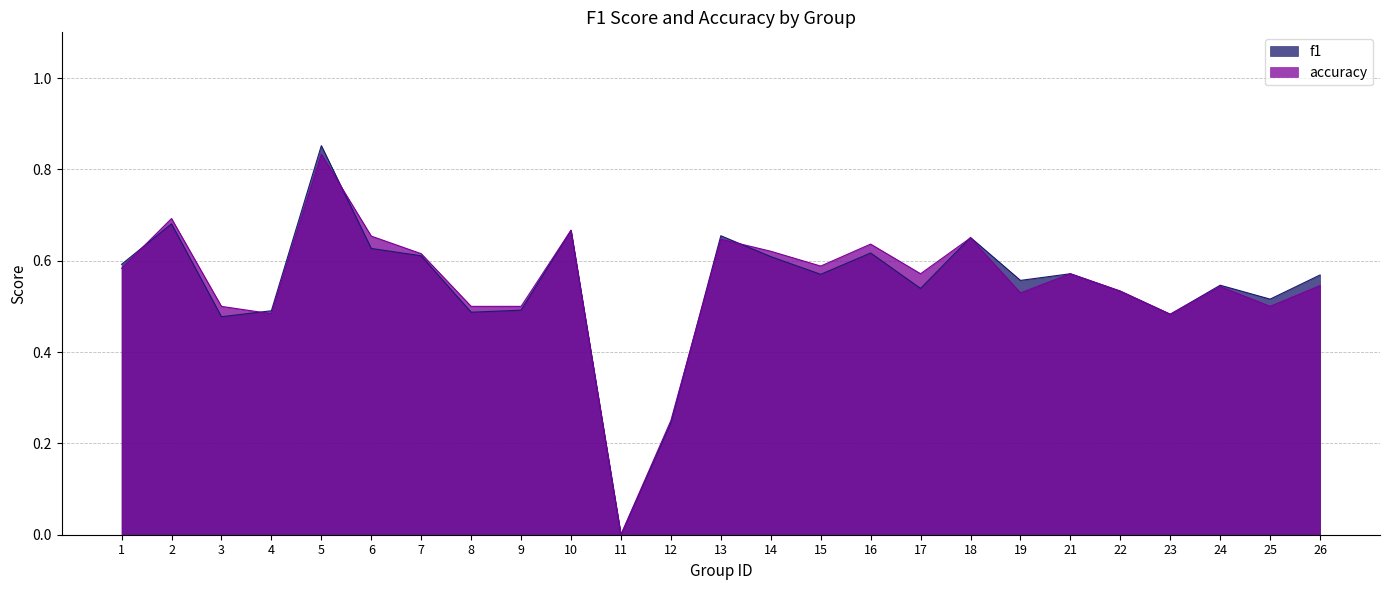

After their last crossing, which series has the higher values: accuracy or f1?

f1